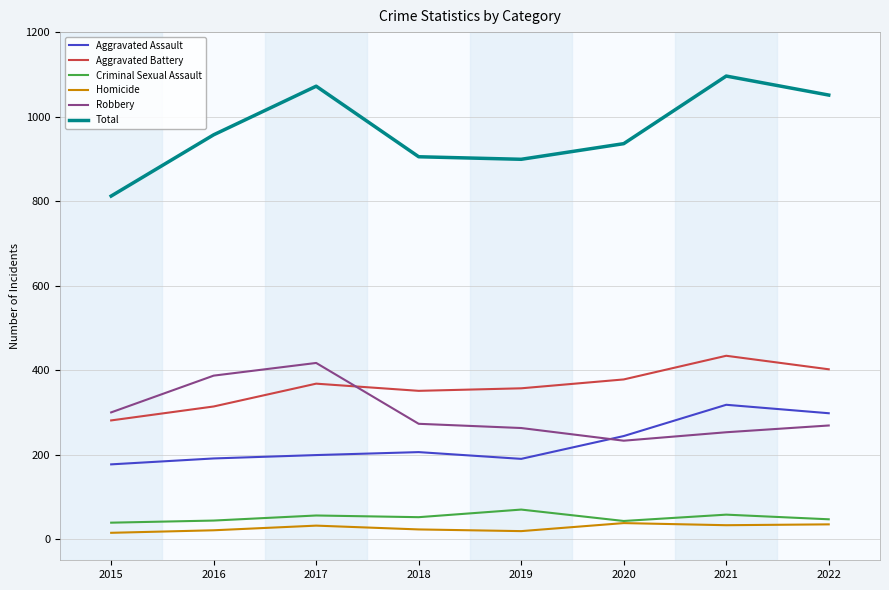

How many values in the Robbery series are below 273?

4